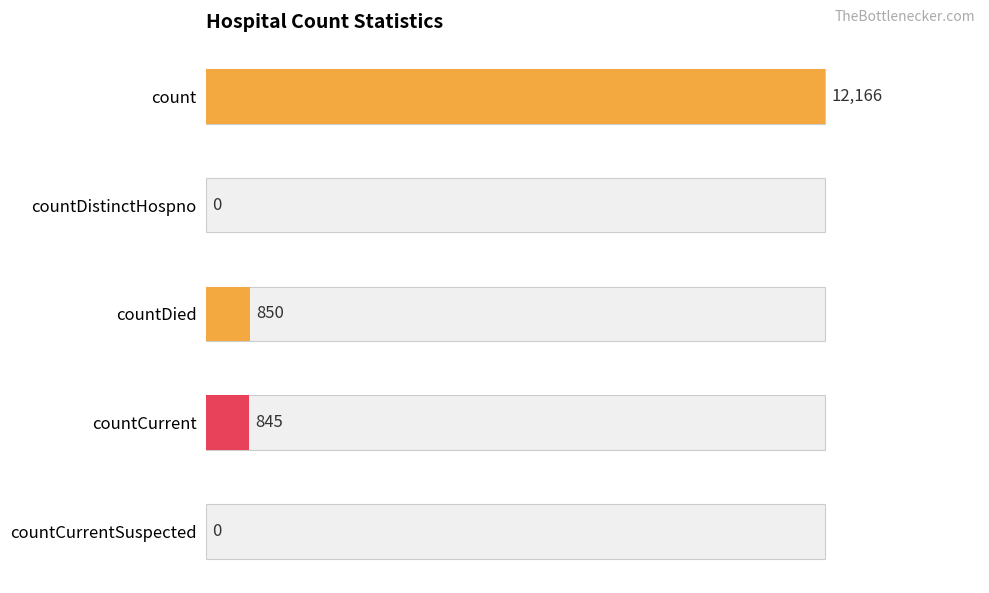

The value at countDistinctHospno is 0. True or false?

True